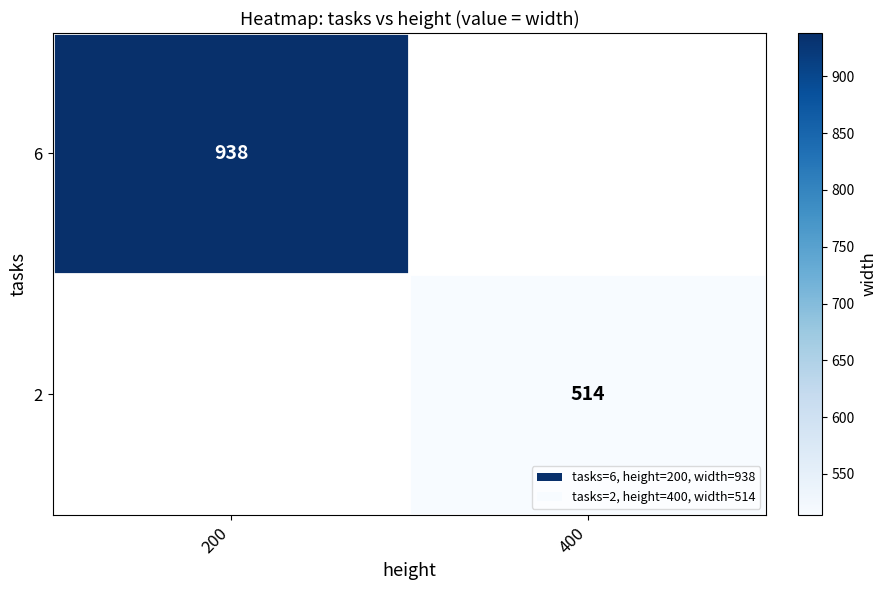

What is the maximum value shown in the chart?

938.0